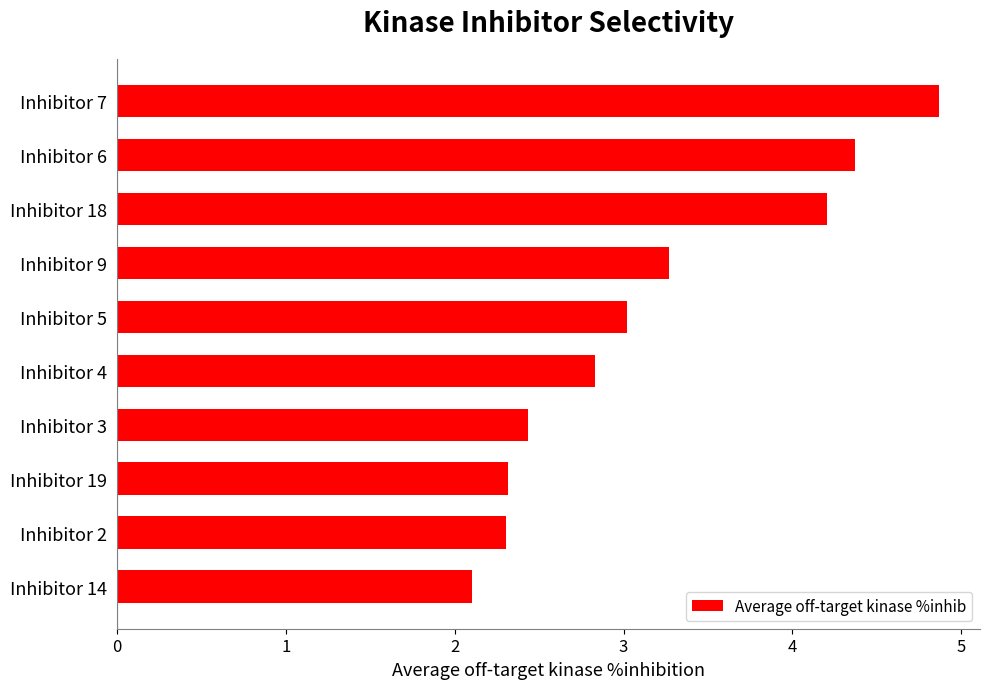

What is the ratio of the value at Inhibitor 9 to the value at Inhibitor 4?

1.2